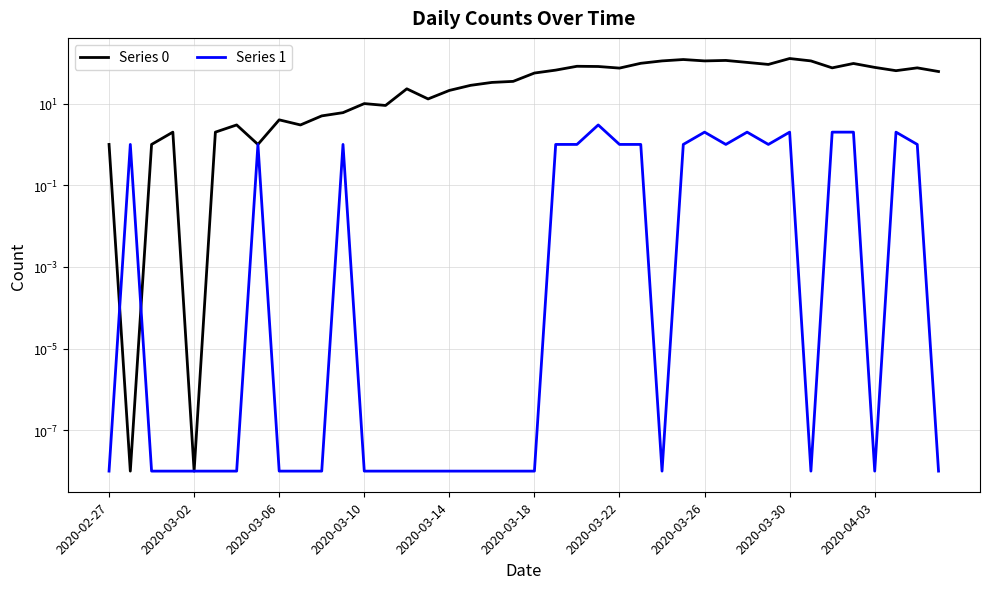

Between 15 and 23, which is larger?

23